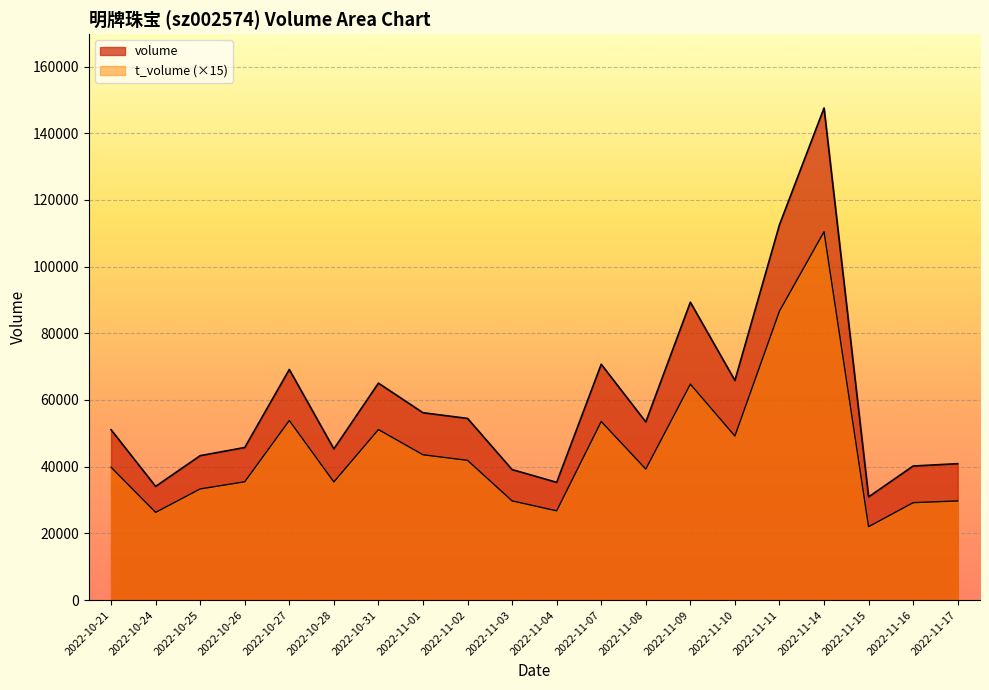

Which label corresponds to the smallest value in the chart?

2022-11-15